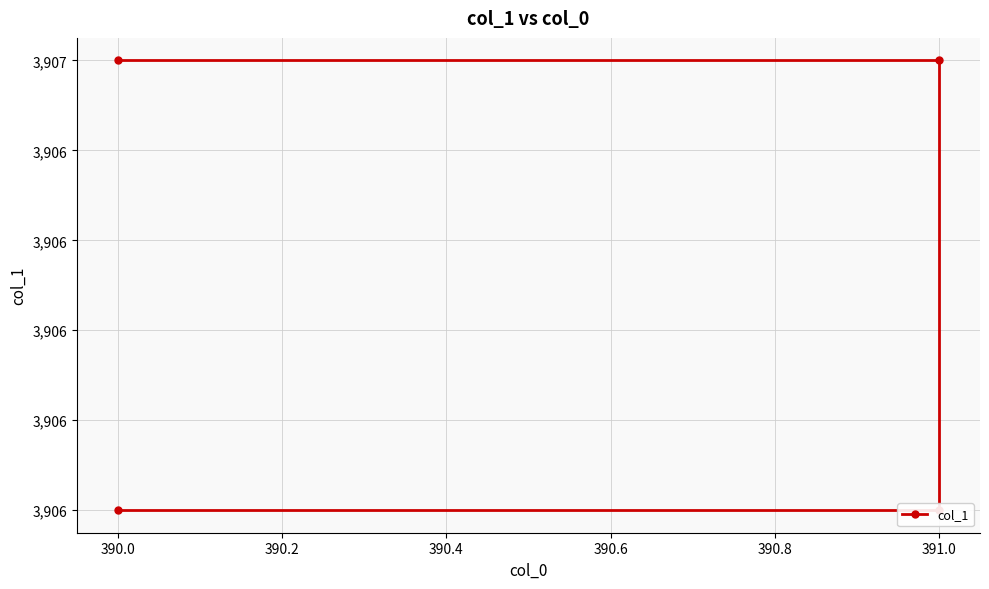

Approximately how many times larger is the value at 390.0 compared to 390.0?

1.0